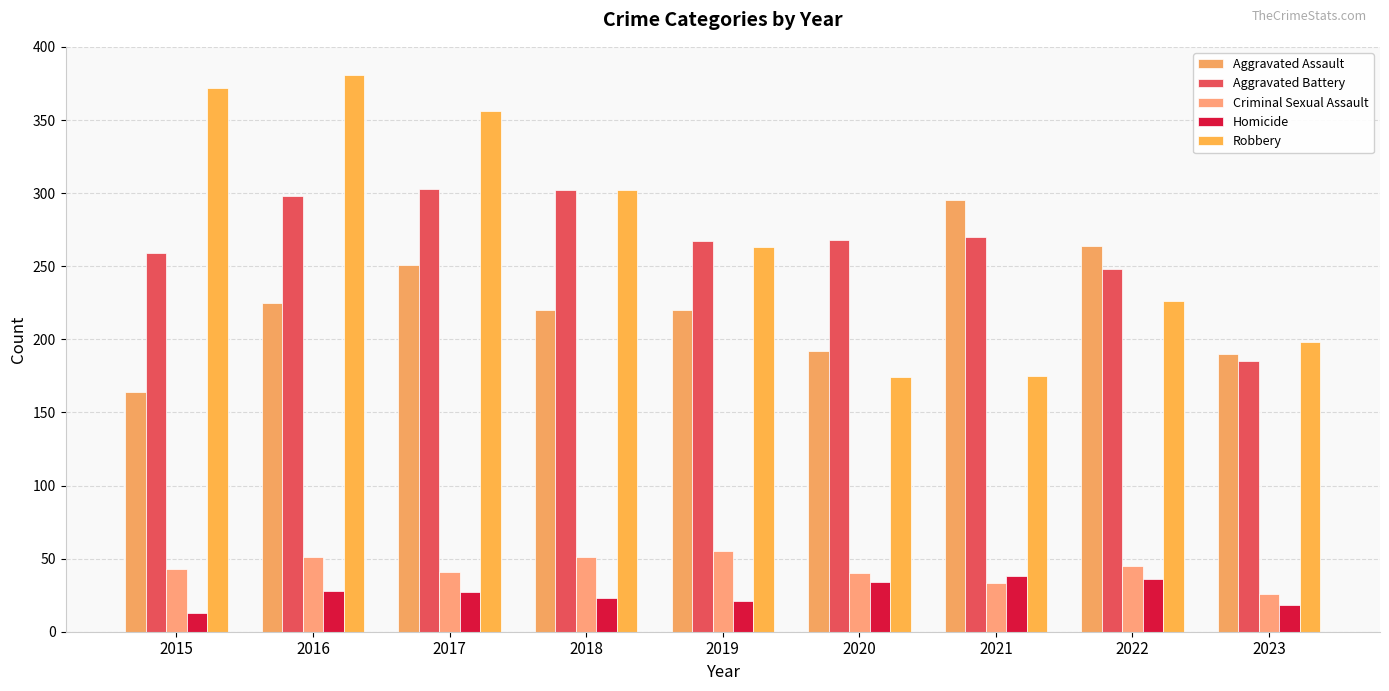

The Homicide series shows 18 at 2023. True or false?

True